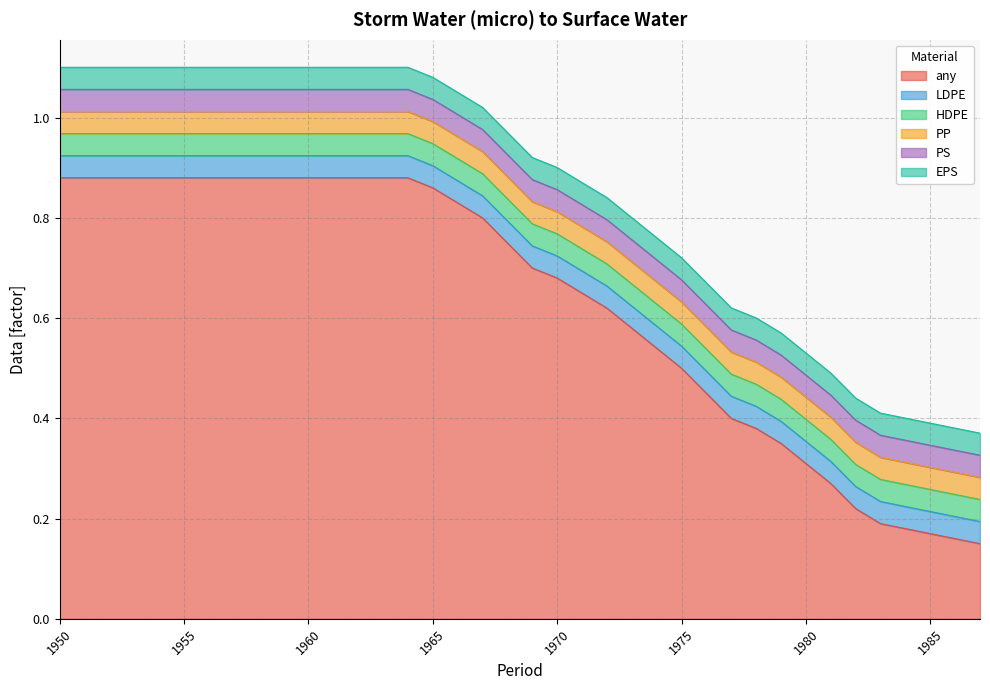

Reading right to left, list all the values displayed in this chart.

any: 0.2	0.2	0.2	0.2	0.2	0.2	0.3	0.3	0.3	0.4	0.4	0.4	0.5	0.5	0.6	0.6	0.7	0.7	0.7	0.8	0.8	0.8	0.9	0.9	0.9	0.9	0.9	0.9	0.9	0.9	0.9	0.9	0.9	0.9	0.9	0.9	0.9	0.9
LDPE: 0.0	0.0	0.0	0.0	0.0	0.0	0.0	0.0	0.0	0.0	0.0	0.0	0.0	0.0	0.0	0.0	0.0	0.0	0.0	0.0	0.0	0.0	0.0	0.0	0.0	0.0	0.0	0.0	0.0	0.0	0.0	0.0	0.0	0.0	0.0	0.0	0.0	0.0
HDPE: 0.0	0.0	0.0	0.0	0.0	0.0	0.0	0.0	0.0	0.0	0.0	0.0	0.0	0.0	0.0	0.0	0.0	0.0	0.0	0.0	0.0	0.0	0.0	0.0	0.0	0.0	0.0	0.0	0.0	0.0	0.0	0.0	0.0	0.0	0.0	0.0	0.0	0.0
PP: 0.0	0.0	0.0	0.0	0.0	0.0	0.0	0.0	0.0	0.0	0.0	0.0	0.0	0.0	0.0	0.0	0.0	0.0	0.0	0.0	0.0	0.0	0.0	0.0	0.0	0.0	0.0	0.0	0.0	0.0	0.0	0.0	0.0	0.0	0.0	0.0	0.0	0.0
PS: 0.0	0.0	0.0	0.0	0.0	0.0	0.0	0.0	0.0	0.0	0.0	0.0	0.0	0.0	0.0	0.0	0.0	0.0	0.0	0.0	0.0	0.0	0.0	0.0	0.0	0.0	0.0	0.0	0.0	0.0	0.0	0.0	0.0	0.0	0.0	0.0	0.0	0.0
EPS: 0.0	0.0	0.0	0.0	0.0	0.0	0.0	0.0	0.0	0.0	0.0	0.0	0.0	0.0	0.0	0.0	0.0	0.0	0.0	0.0	0.0	0.0	0.0	0.0	0.0	0.0	0.0	0.0	0.0	0.0	0.0	0.0	0.0	0.0	0.0	0.0	0.0	0.0